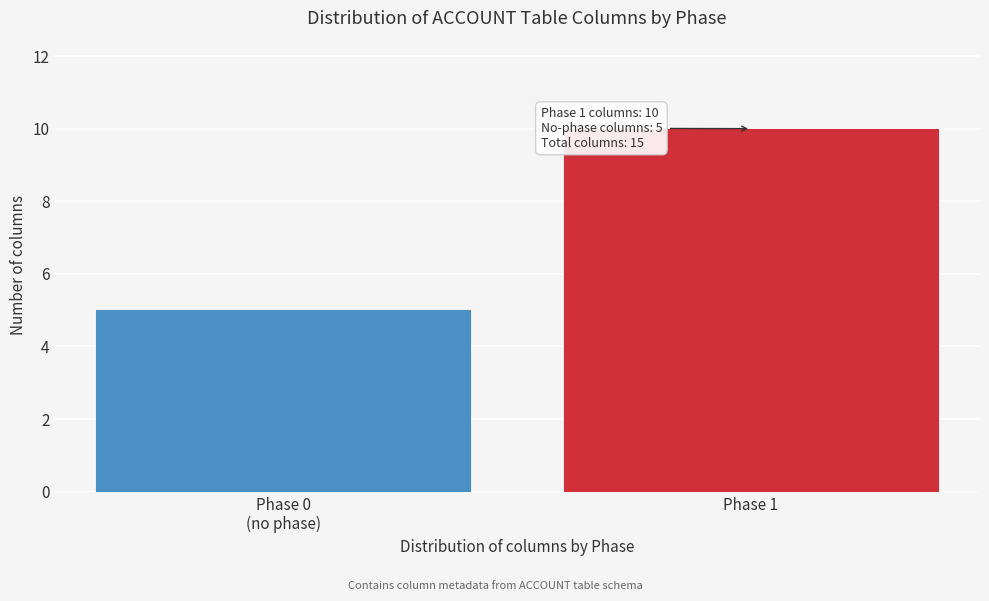

Reading left to right, transcribe all the data shown in this chart.

5	10